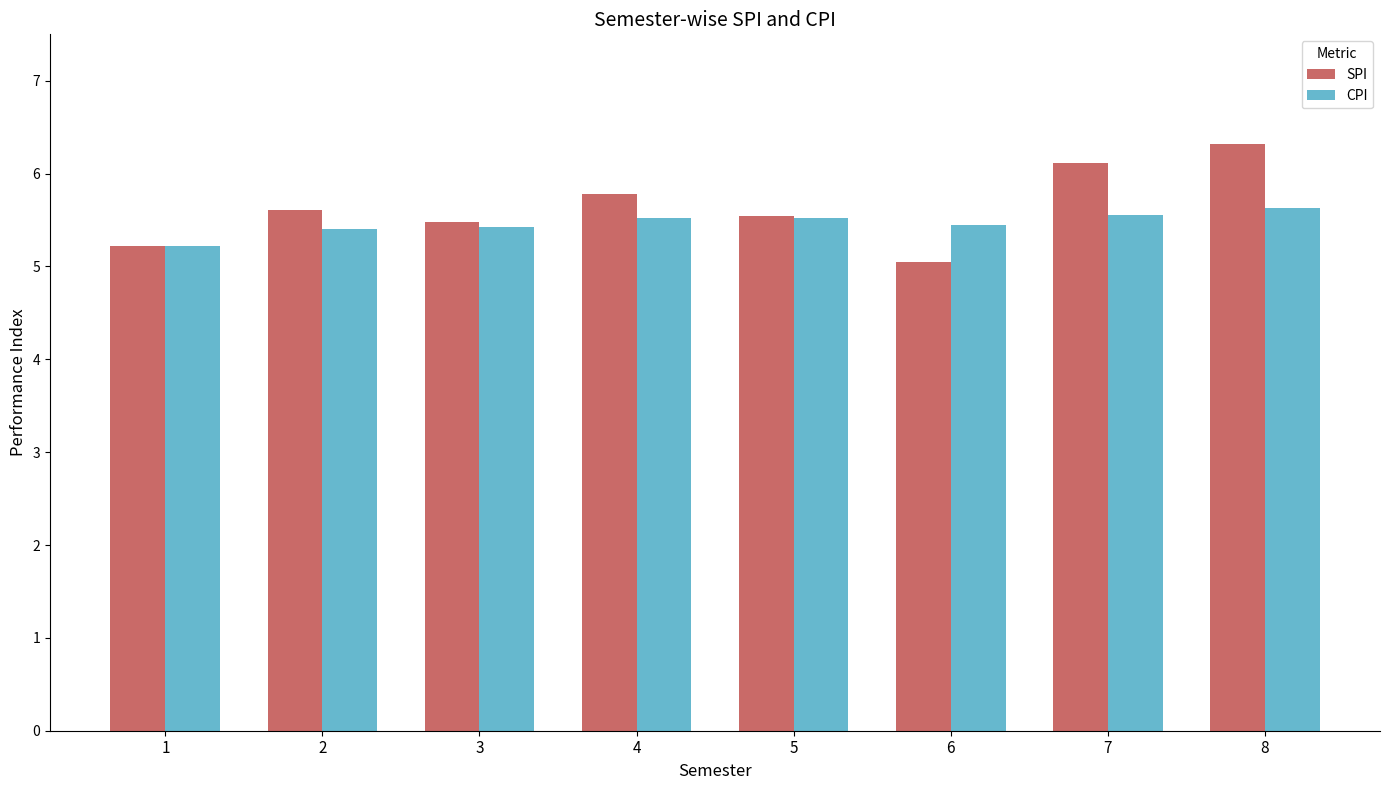

Rank the series by their average value, from highest to lowest.

SPI, CPI